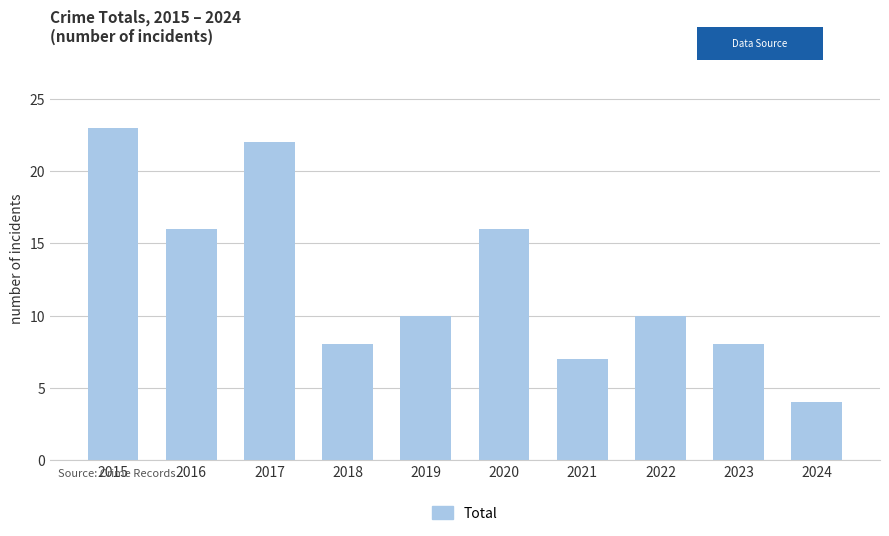

What is the ratio of the value at 2015 to the value at 2023?

2.9